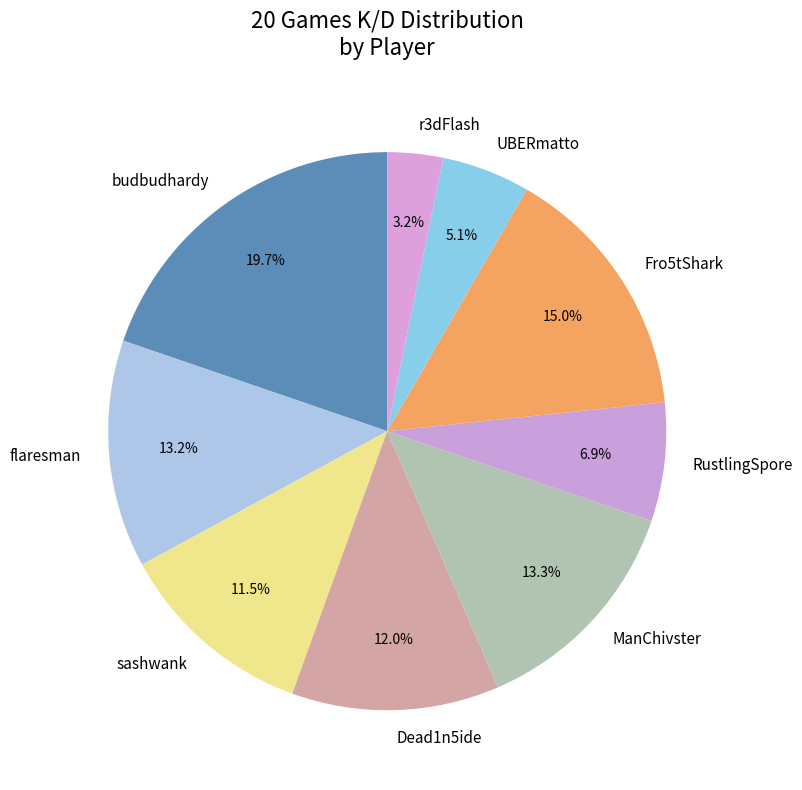

Does Fro5tShark account for over 50% of the chart?

No